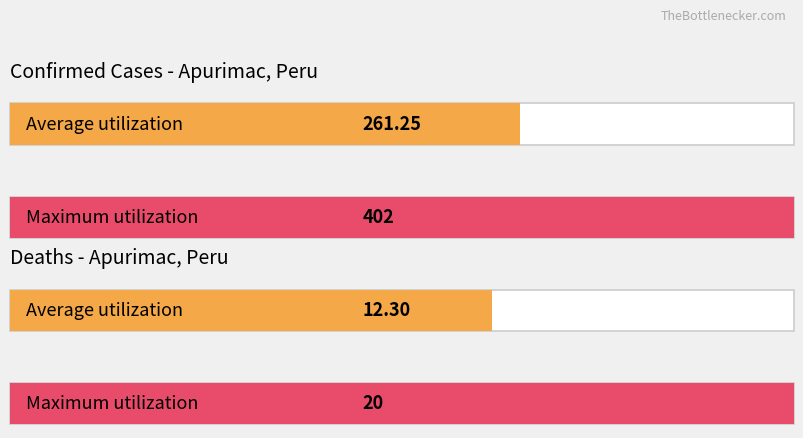

Is it true that Deaths equals 13 at 2020-06-02?

False